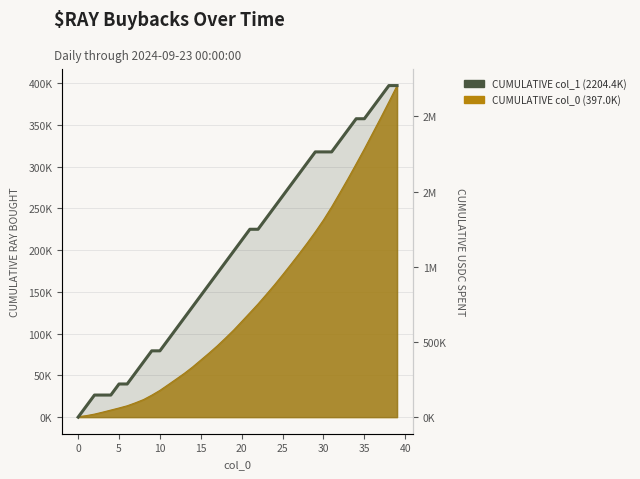

True or false: the data has more than 2 interior local peaks.

False